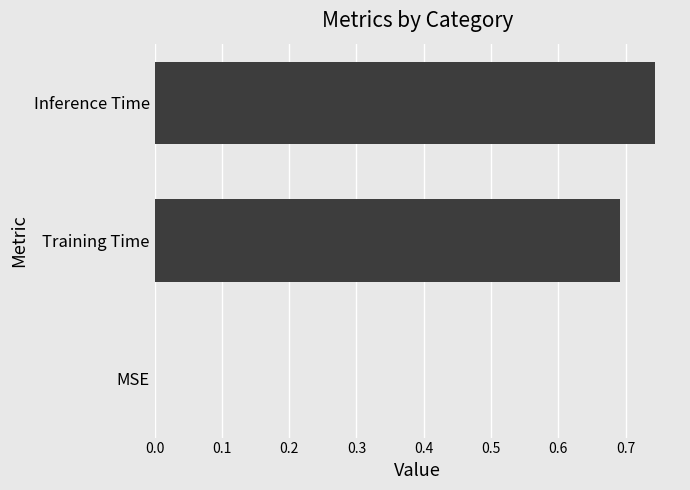

What is the change in value from MSE to Inference Time?

+0.7